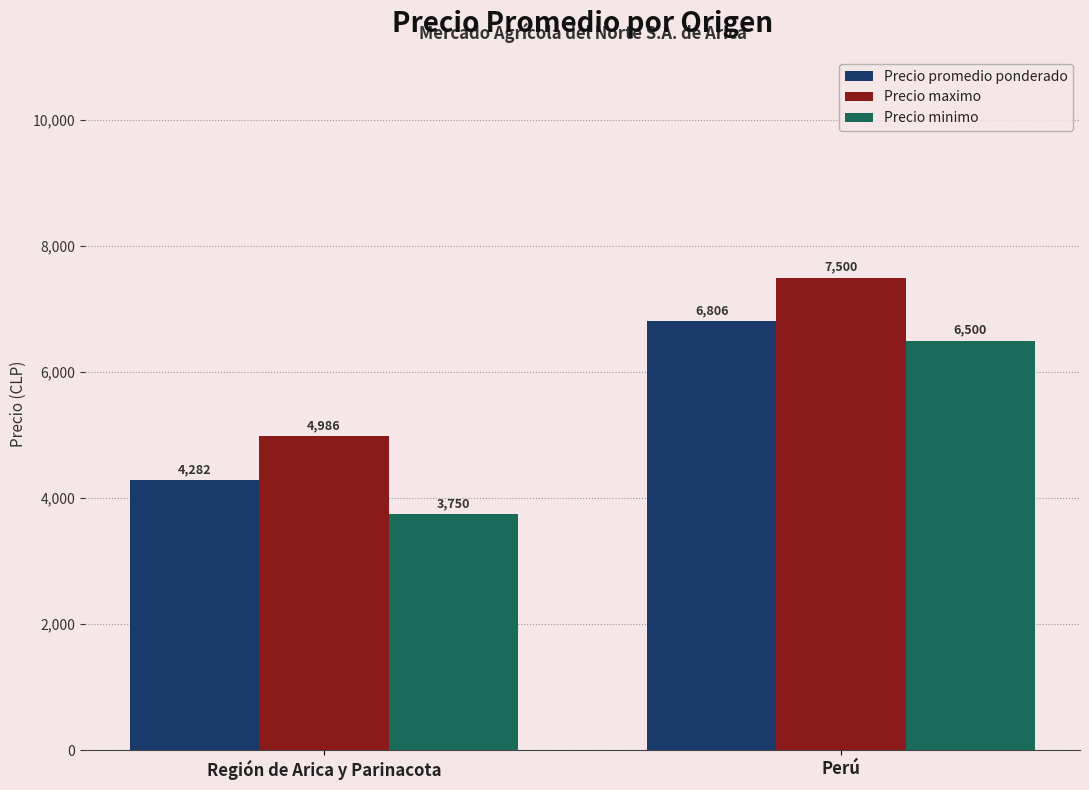

The value of Precio maximo at Región de Arica y Parinacota is 2619. True or false?

False